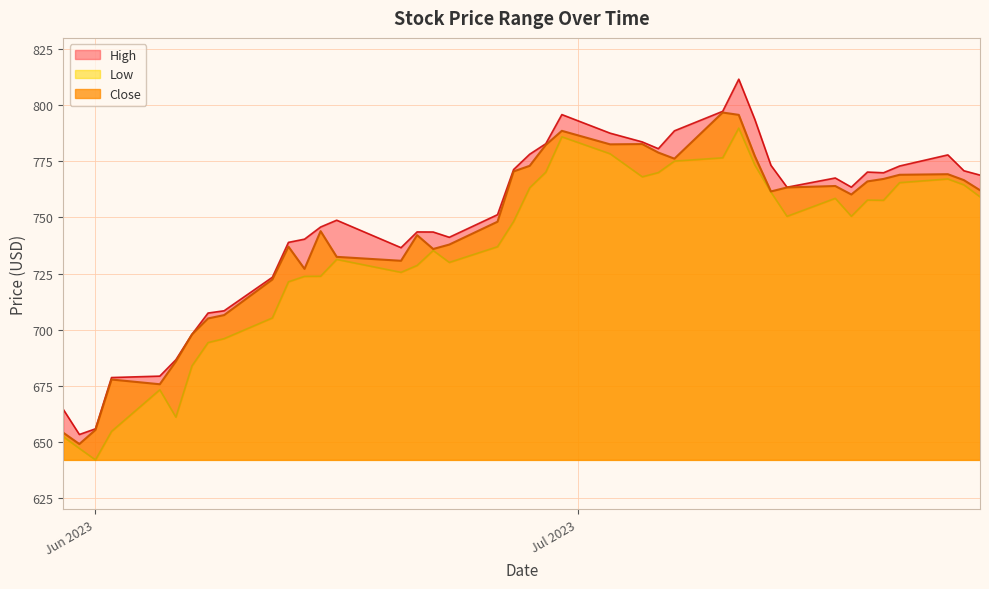

What is the minimum value for Close?

649.0